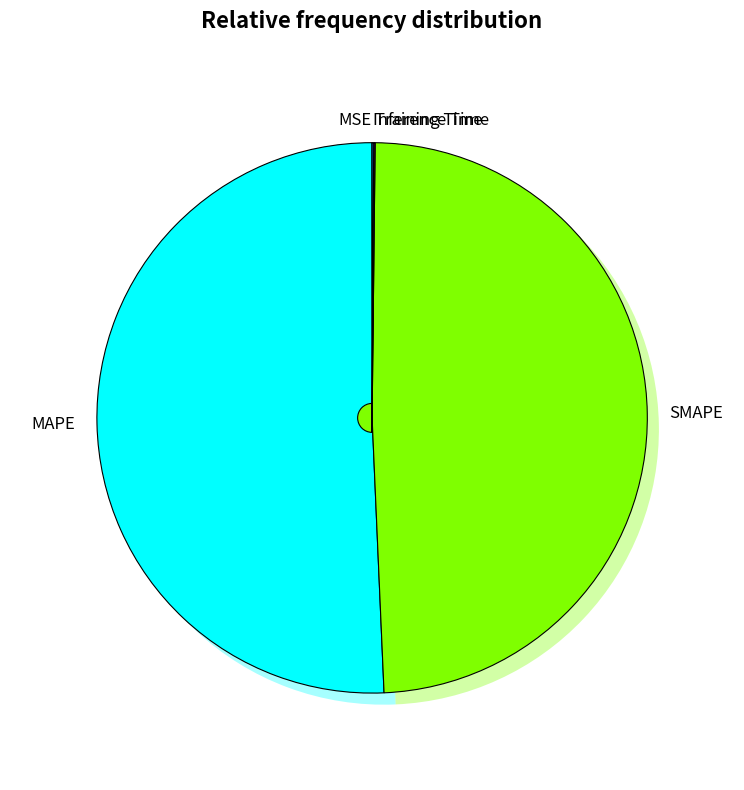

Which slice is the smallest?

MSE